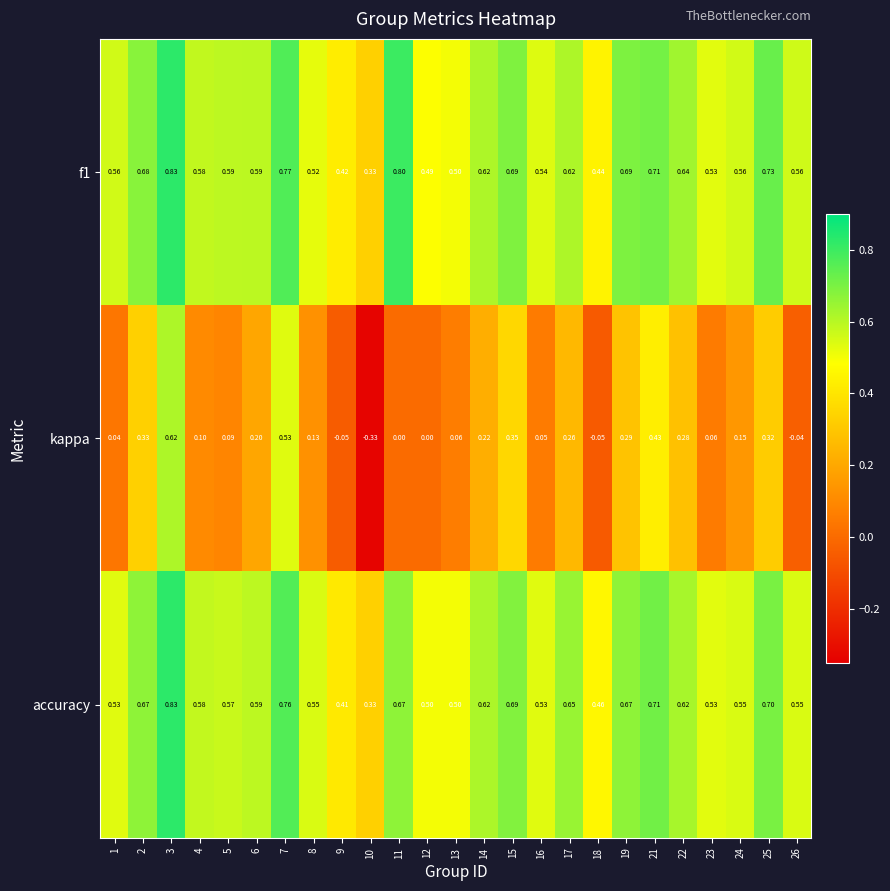

Which series changed the most between 4 and 14?

kappa